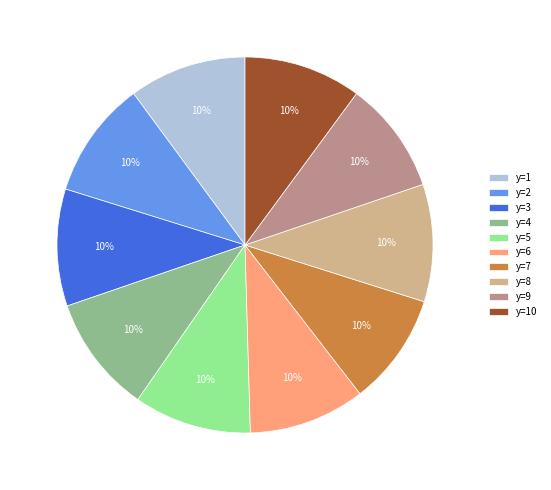

What is the ratio of the value at y=7 to the value at y=10?

1.0